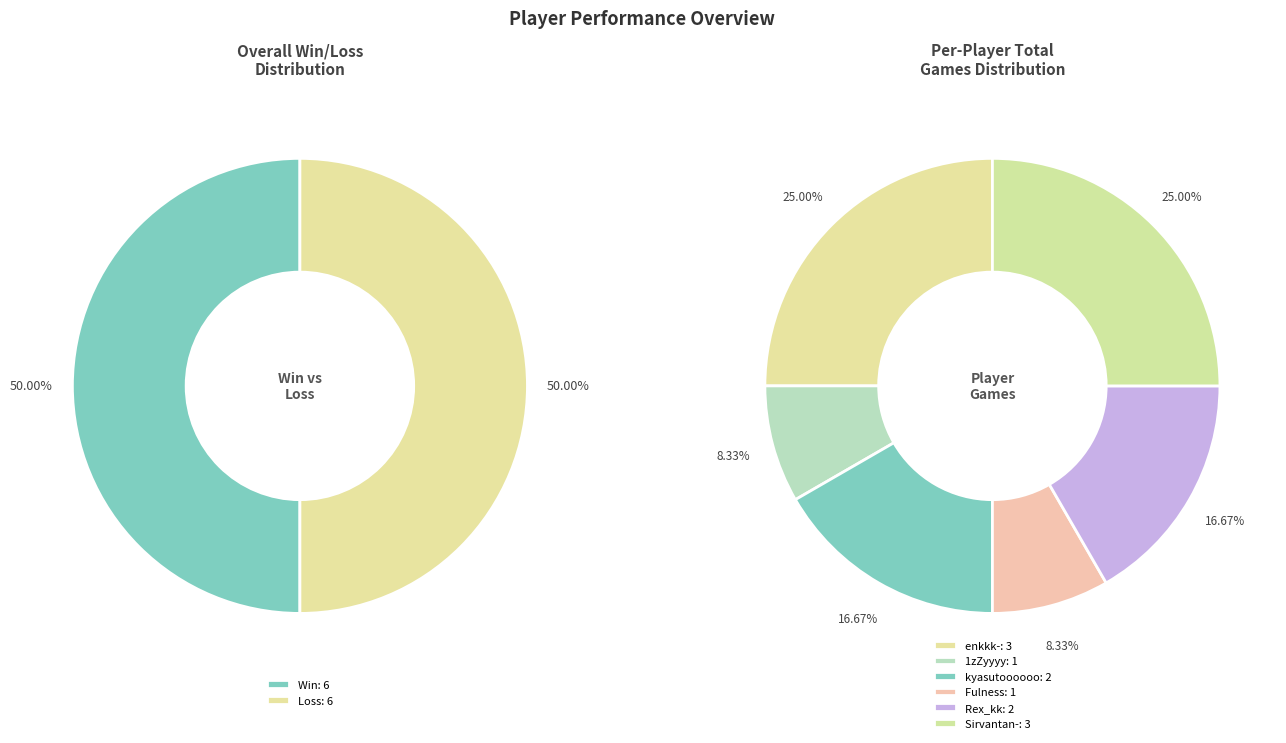

The _-Ariukal slice represents 1% of the pie. True or false?

False